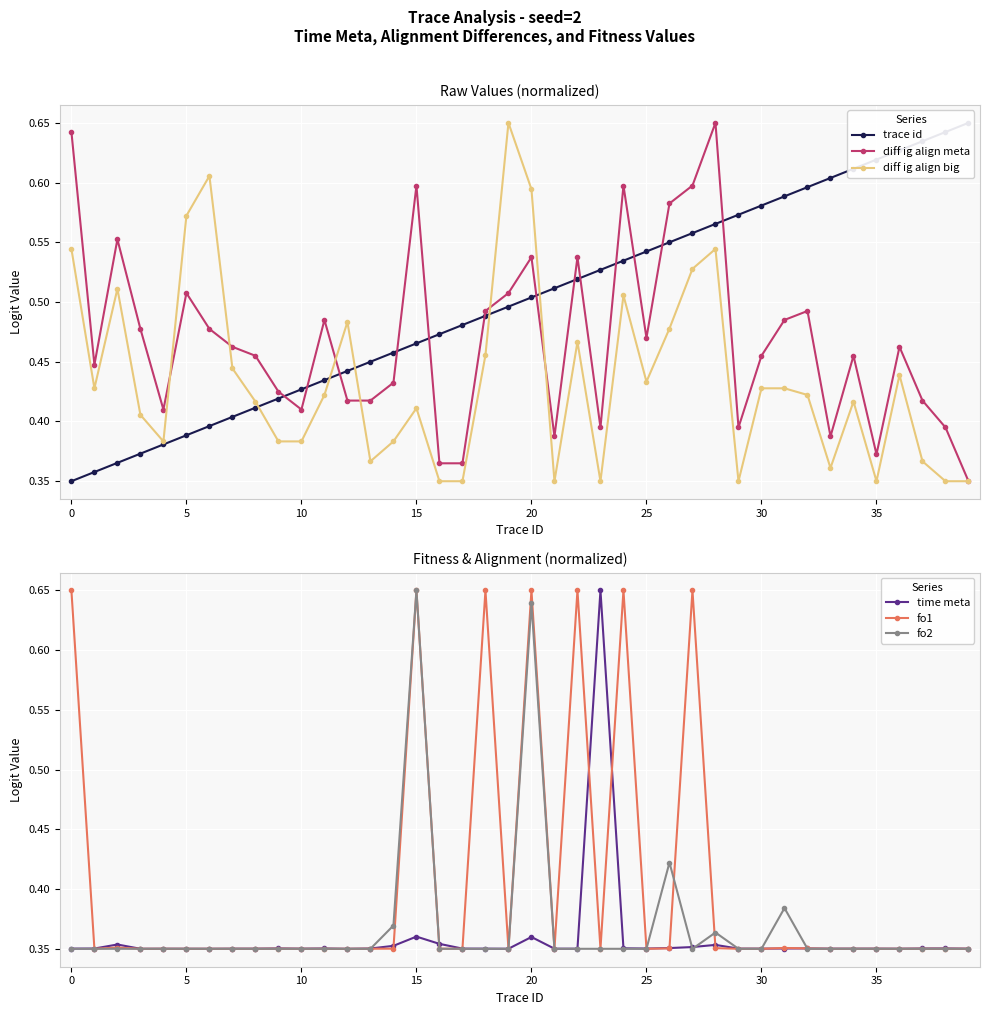

What are all the series names shown in the legend?

trace id, diff ig align meta, diff ig align big, time meta, fo1, fo2